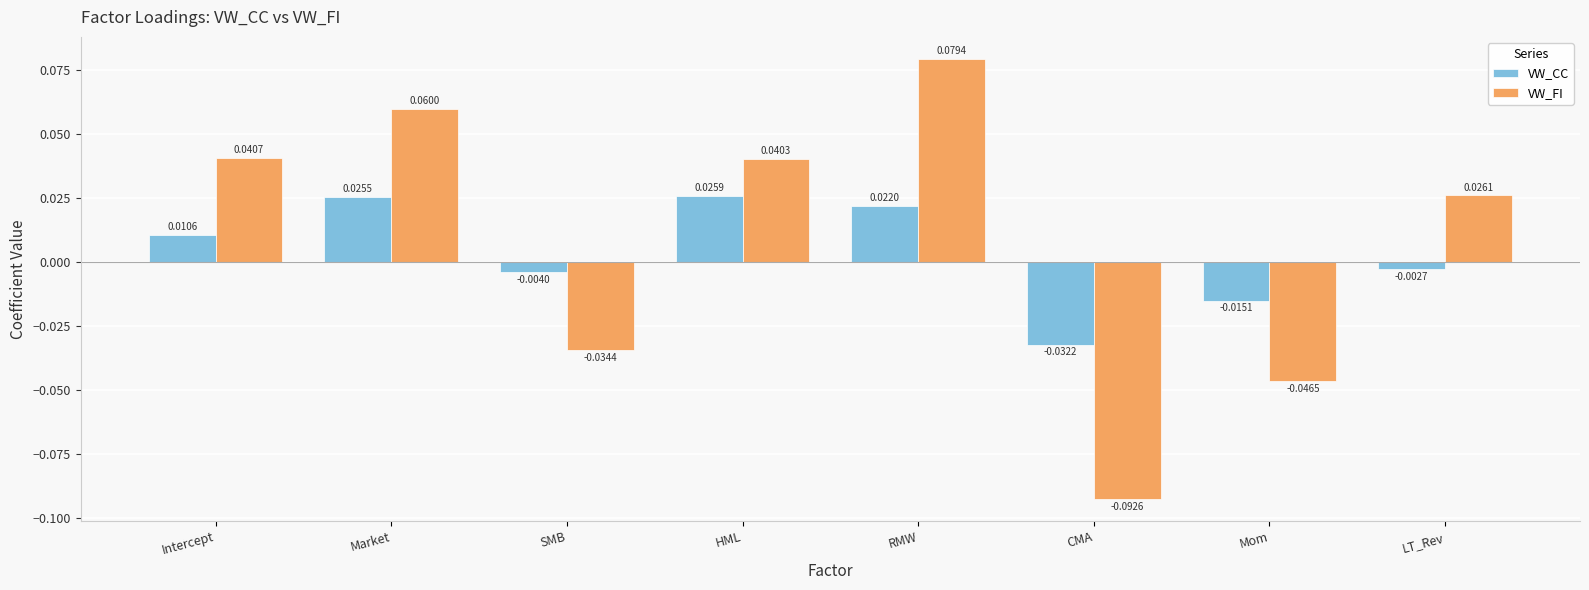

At which category is the sum across all series the highest?

RMW